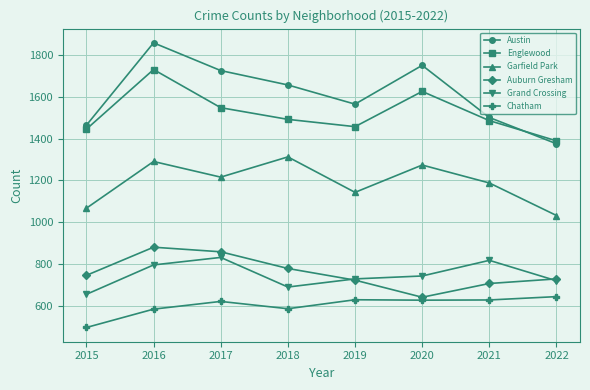

Count the number of data series in this chart.

6